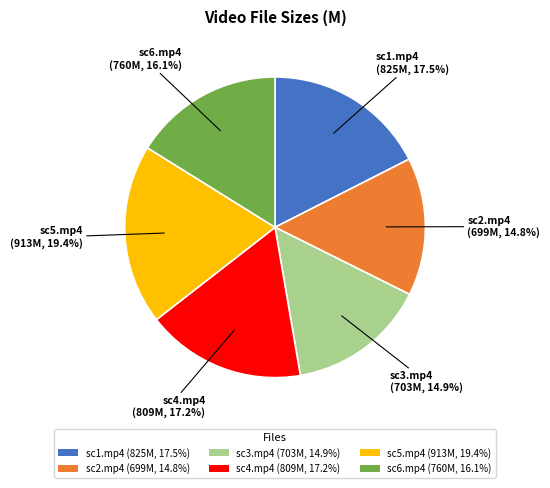

Combined, do sc3.mp4 (703M, 14.9%) and sc6.mp4 (760M, 16.1%) account for over 50%?

No